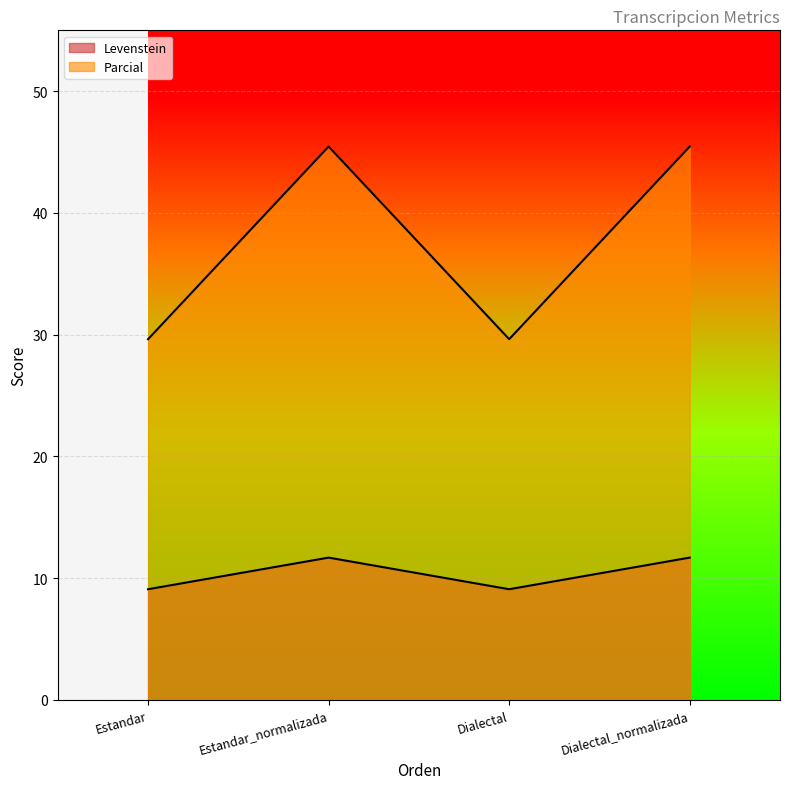

What is the sum of all Parcial values?

150.2